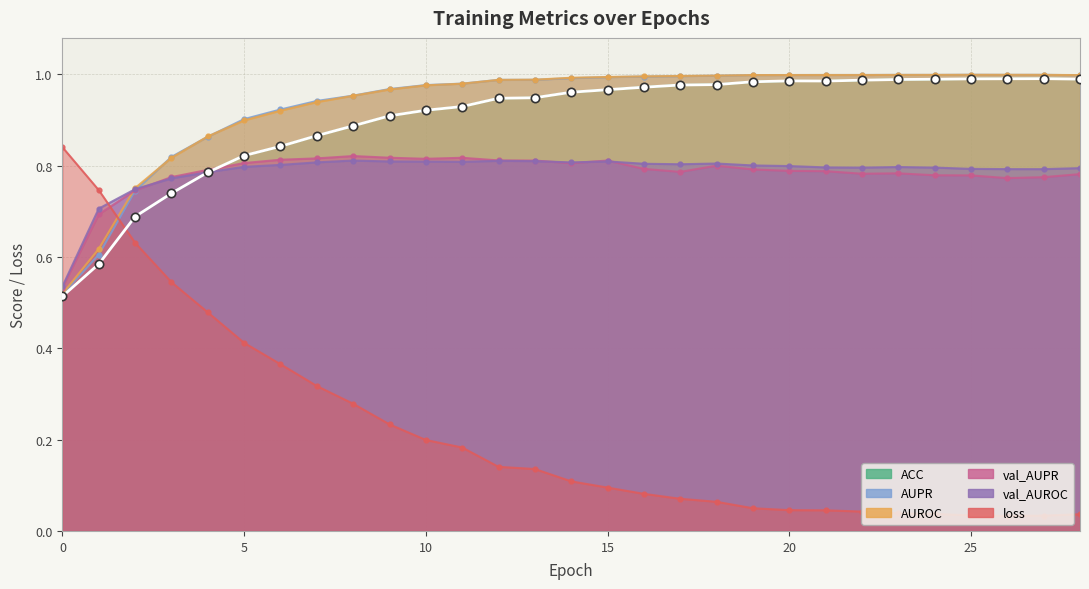

Reading left to right, what are all the values shown in this chart?

ACC: 0.5	0.6	0.7	0.7	0.8	0.8	0.8	0.9	0.9	0.9	0.9	0.9	0.9	0.9	1.0	1.0	1.0	1.0	1.0	1.0	1.0	1.0	1.0	1.0	1.0	1.0	1.0	1.0	1.0
AUPR: 0.5	0.6	0.7	0.8	0.9	0.9	0.9	0.9	1.0	1.0	1.0	1.0	1.0	1.0	1.0	1.0	1.0	1.0	1.0	1.0	1.0	1.0	1.0	1.0	1.0	1.0	1.0	1.0	1.0
AUROC: 0.5	0.6	0.8	0.8	0.9	0.9	0.9	0.9	1.0	1.0	1.0	1.0	1.0	1.0	1.0	1.0	1.0	1.0	1.0	1.0	1.0	1.0	1.0	1.0	1.0	1.0	1.0	1.0	1.0
val_AUPR: 0.5	0.7	0.7	0.8	0.8	0.8	0.8	0.8	0.8	0.8	0.8	0.8	0.8	0.8	0.8	0.8	0.8	0.8	0.8	0.8	0.8	0.8	0.8	0.8	0.8	0.8	0.8	0.8	0.8
val_AUROC: 0.5	0.7	0.7	0.8	0.8	0.8	0.8	0.8	0.8	0.8	0.8	0.8	0.8	0.8	0.8	0.8	0.8	0.8	0.8	0.8	0.8	0.8	0.8	0.8	0.8	0.8	0.8	0.8	0.8
loss: 0.8	0.7	0.6	0.5	0.5	0.4	0.4	0.3	0.3	0.2	0.2	0.2	0.1	0.1	0.1	0.1	0.1	0.1	0.1	0.0	0.0	0.0	0.0	0.0	0.0	0.0	0.0	0.0	0.0